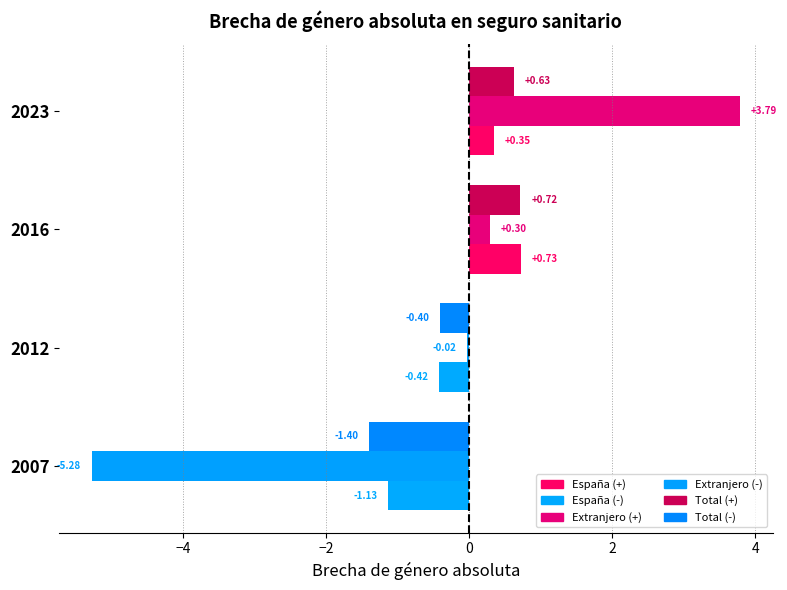

How many distinct data groups are displayed?

3